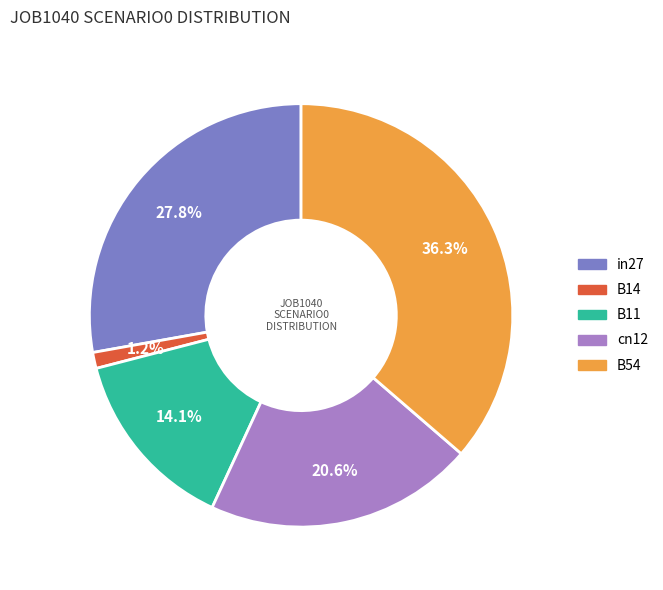

How many slices are in this pie chart?

5